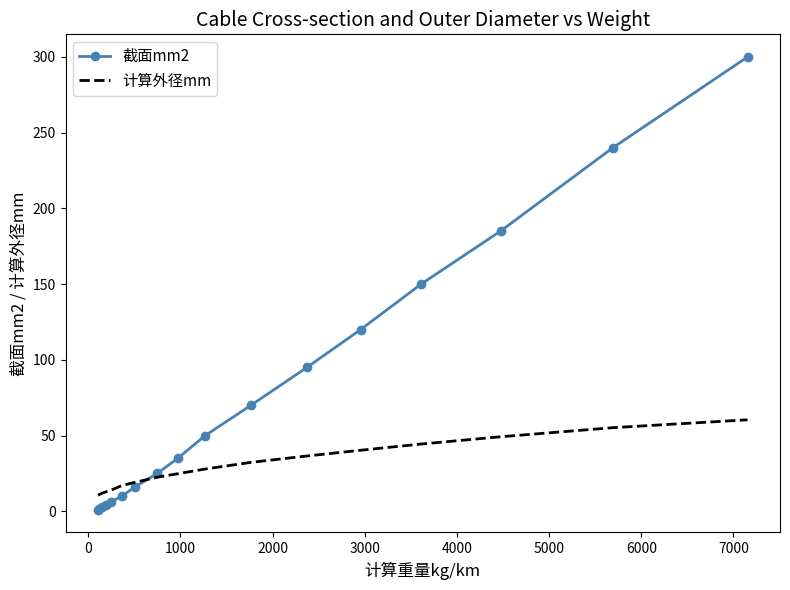

Which series has the widest spread of values?

截面mm2